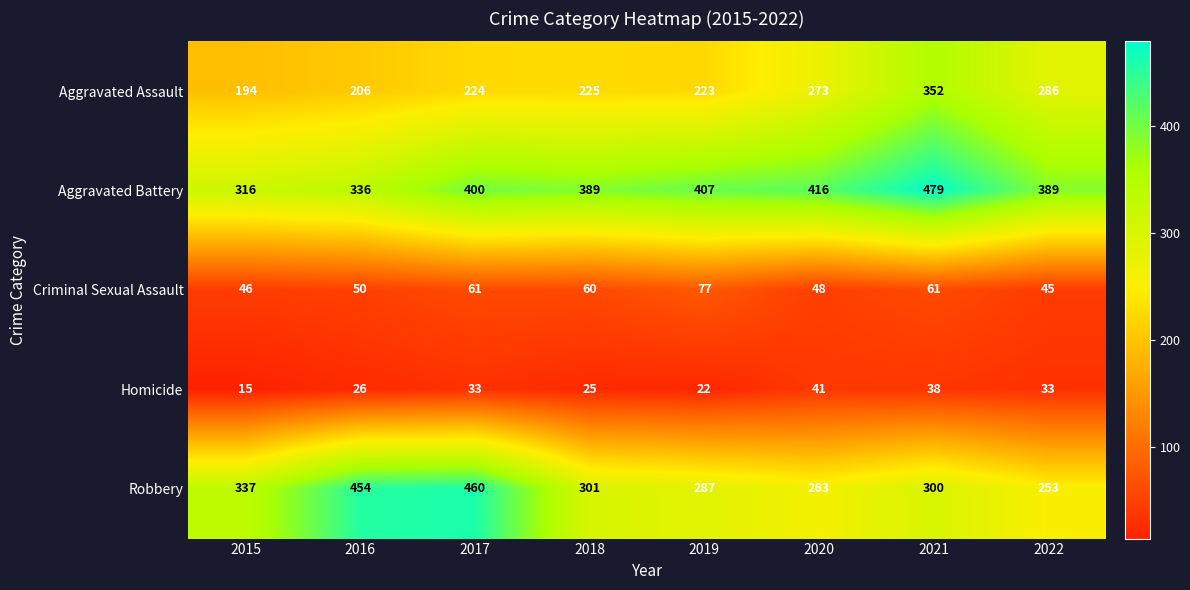

At which category does the chart reach its minimum across all series?

2015